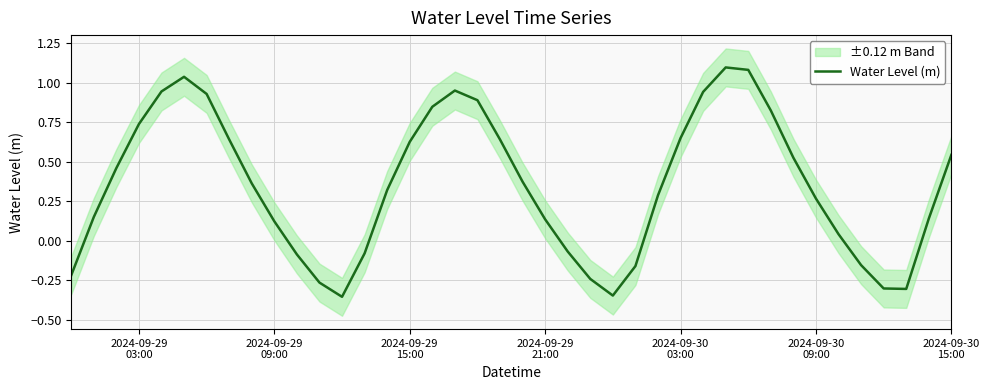

What is the difference between the maximum and second lowest values?

1.4